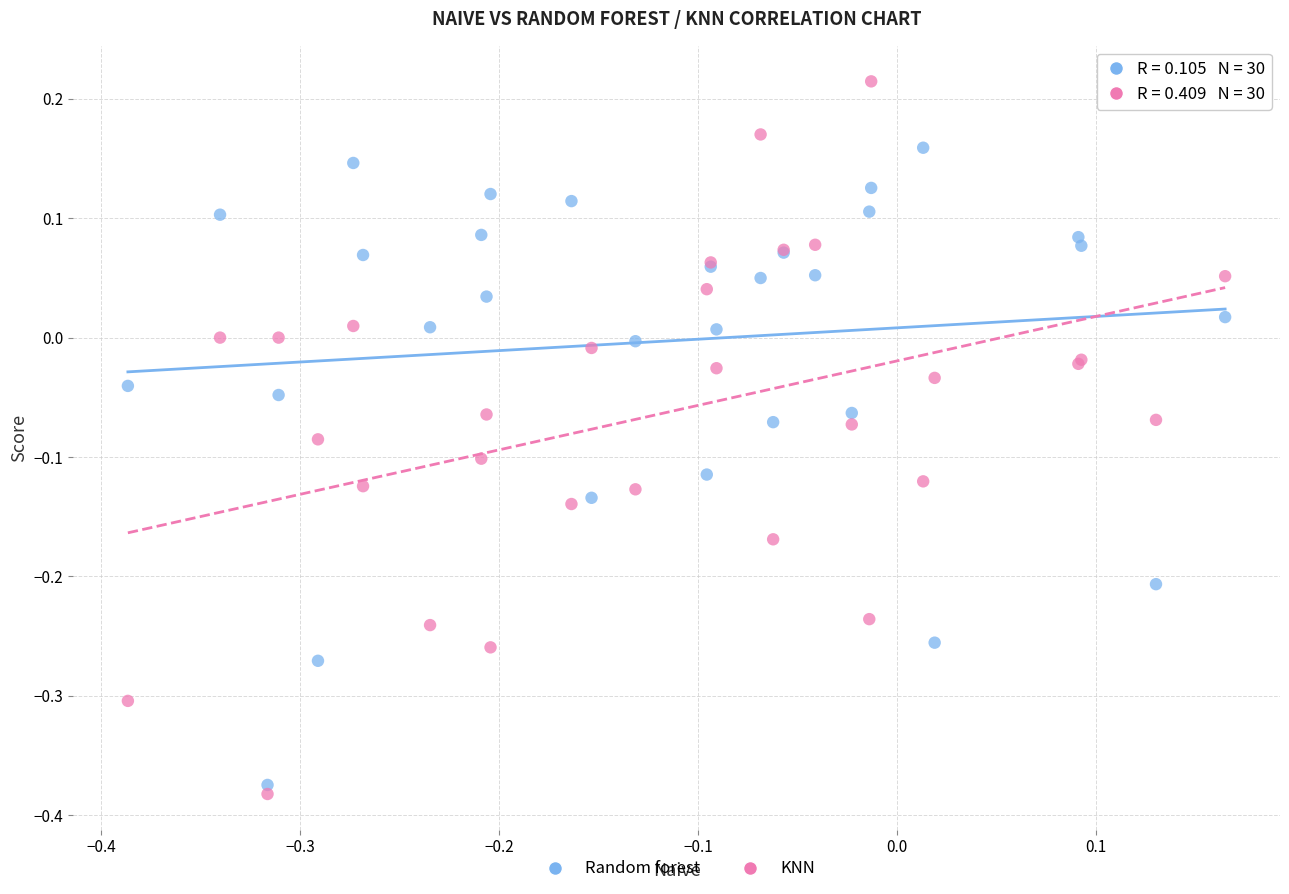

What is the X range (max minus min) for the scatter plot?

0.6